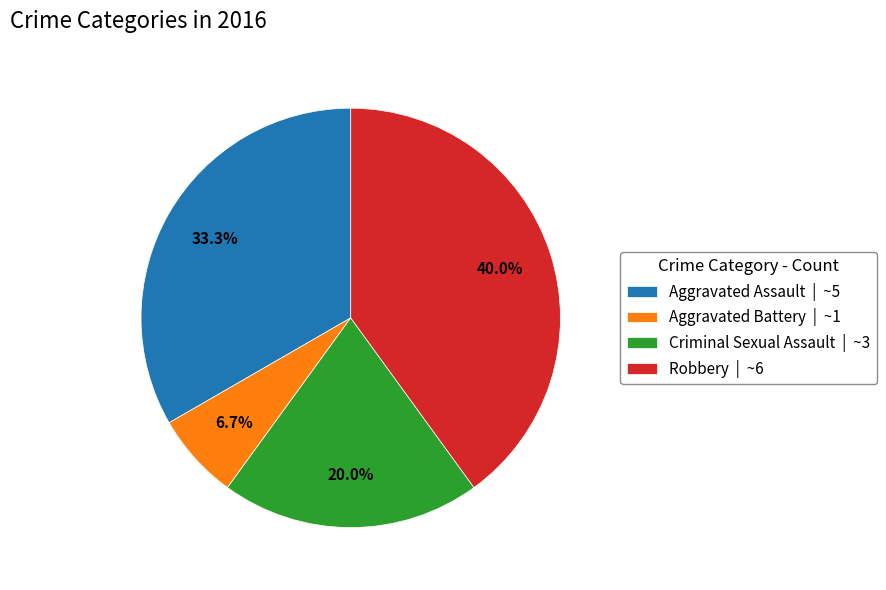

What is the smallest slice in the pie chart?

Aggravated Battery